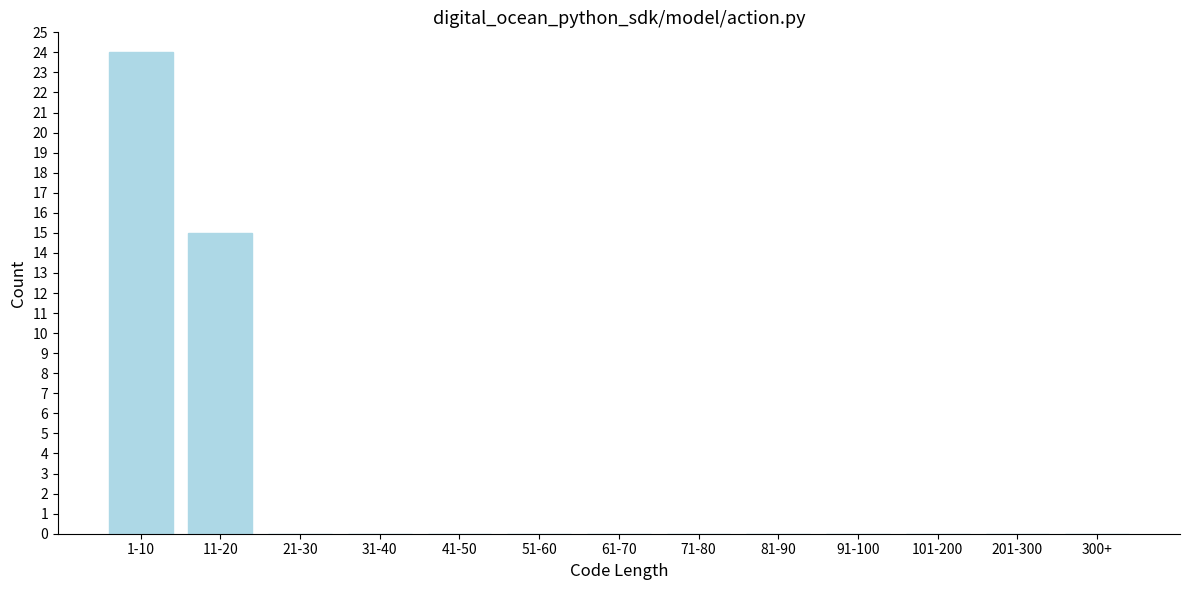

Reading left to right, transcribe all the data shown in this chart.

1-10=24	11-20=15	21-30=0	31-40=0	41-50=0	51-60=0	61-70=0	71-80=0	81-90=0	91-100=0	101-200=0	201-300=0	300+=0